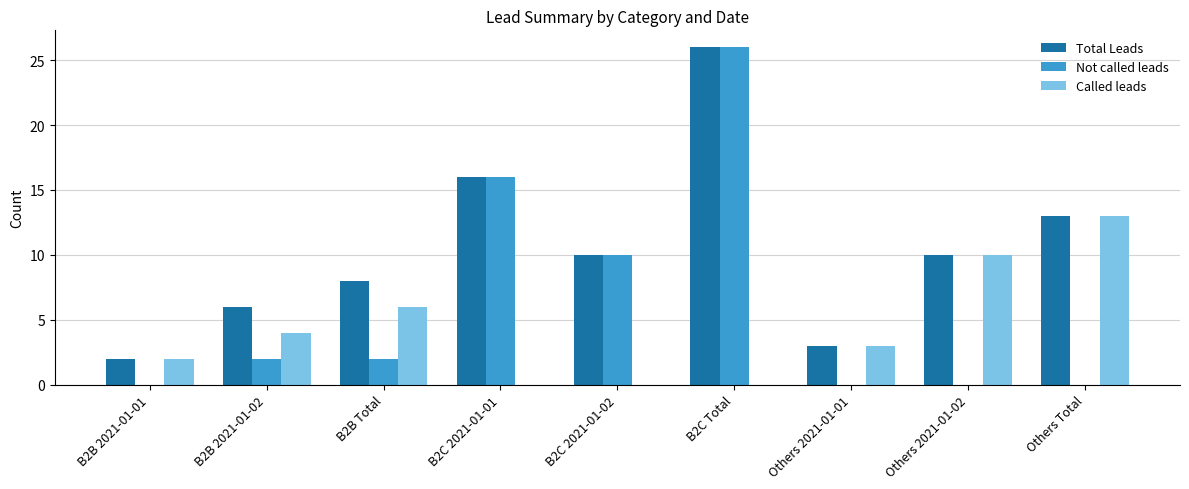

Is it true that Total Leads equals 10 at Others 2021-01-02?

True